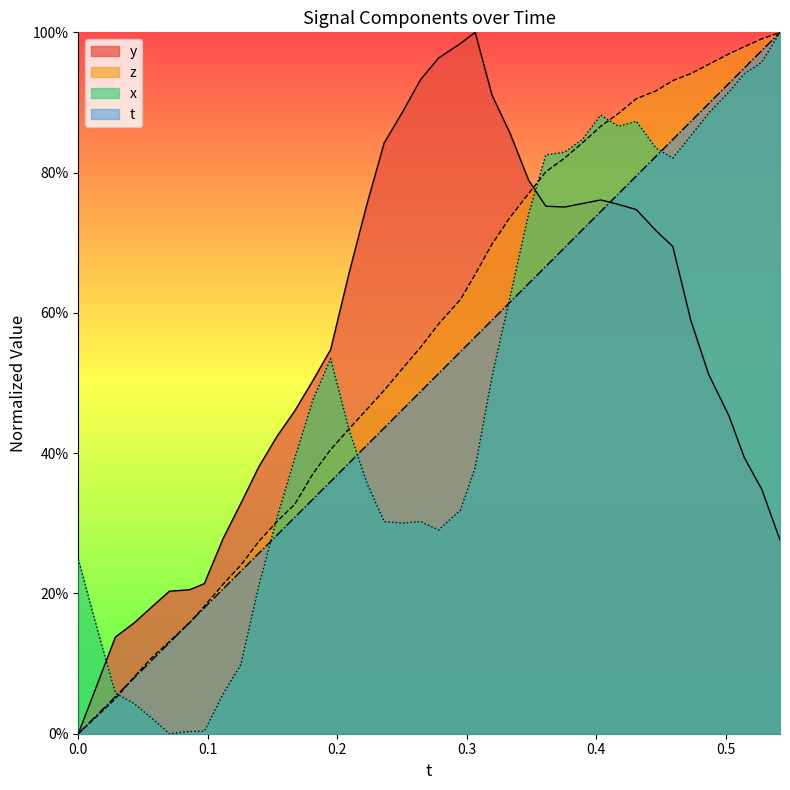

What are all the series names shown in the legend?

y, z, x, t